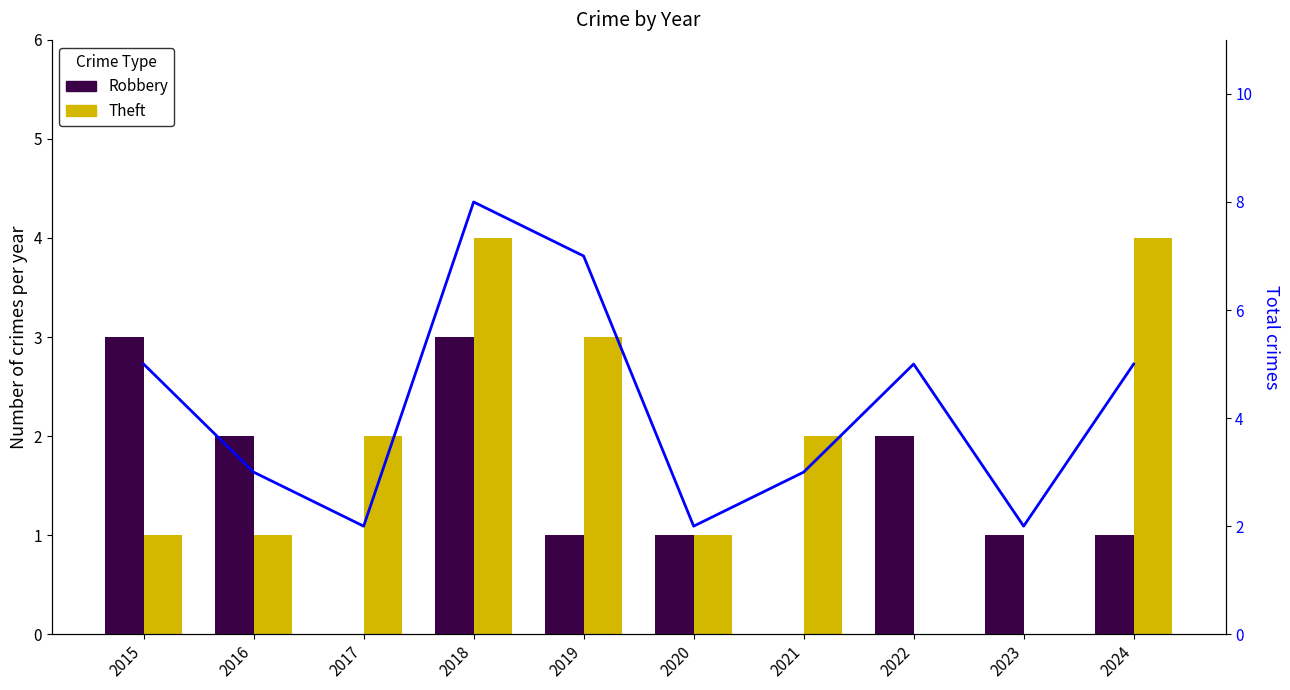

Rank the series by their maximum value, from highest to lowest.

Total, Theft, Robbery